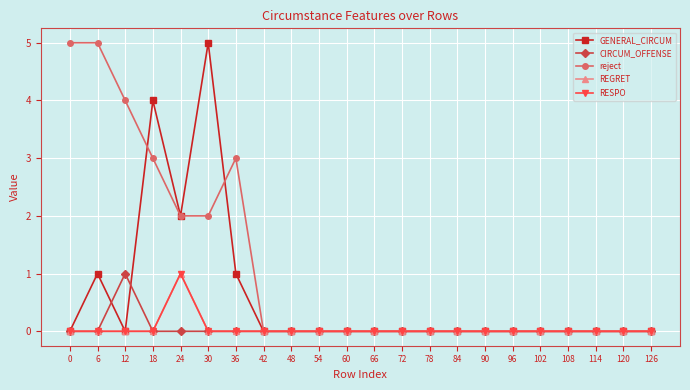

True or false: REGRET has more than 1 interior local peaks.

False